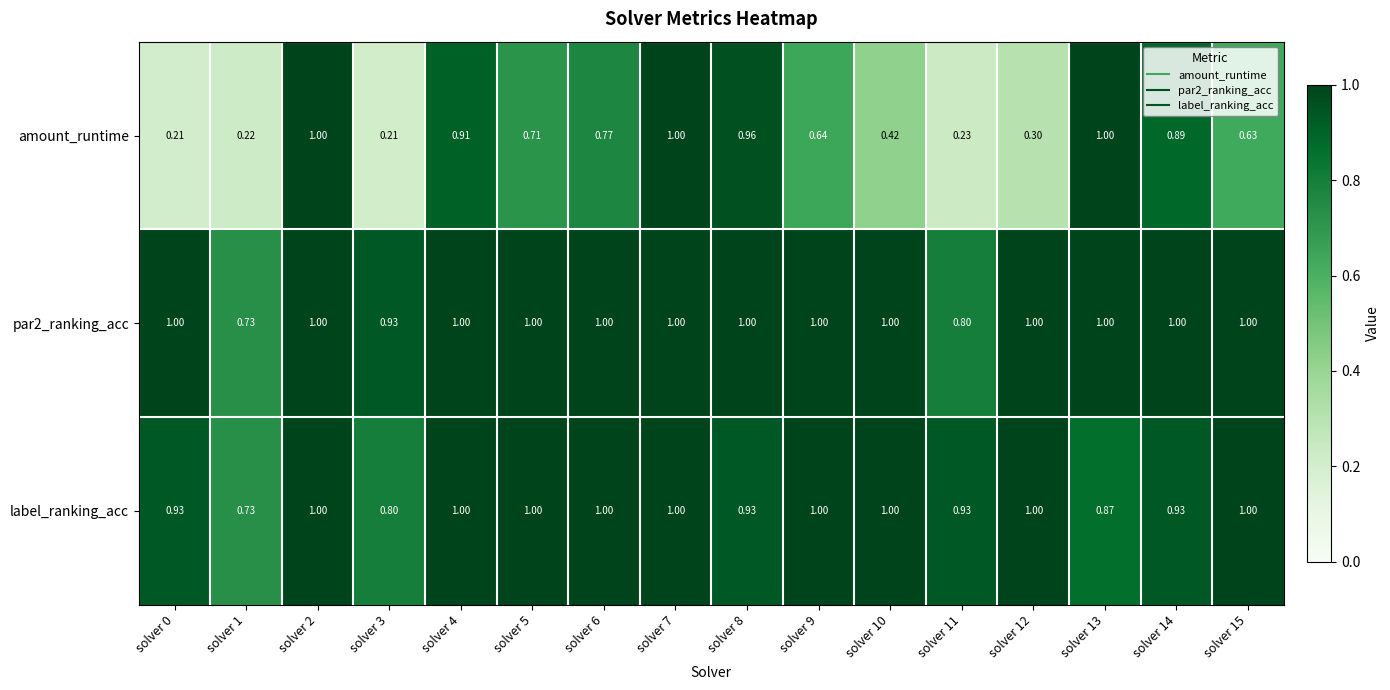

Is the value of amount_runtime at solver 6 greater than the value of label_ranking_acc at solver 14?

No